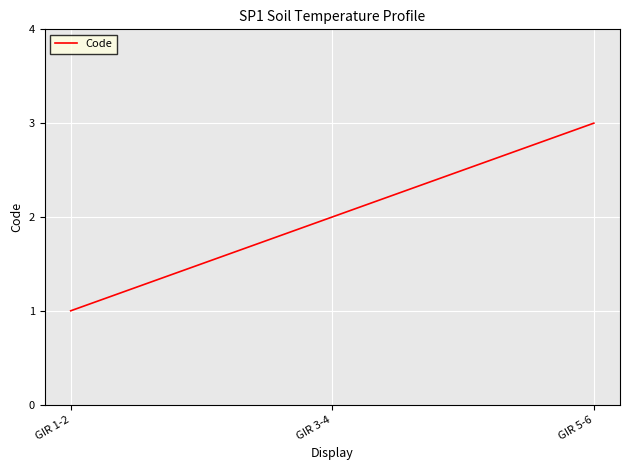

Which category has the lowest value across all series?

GIR 1-2